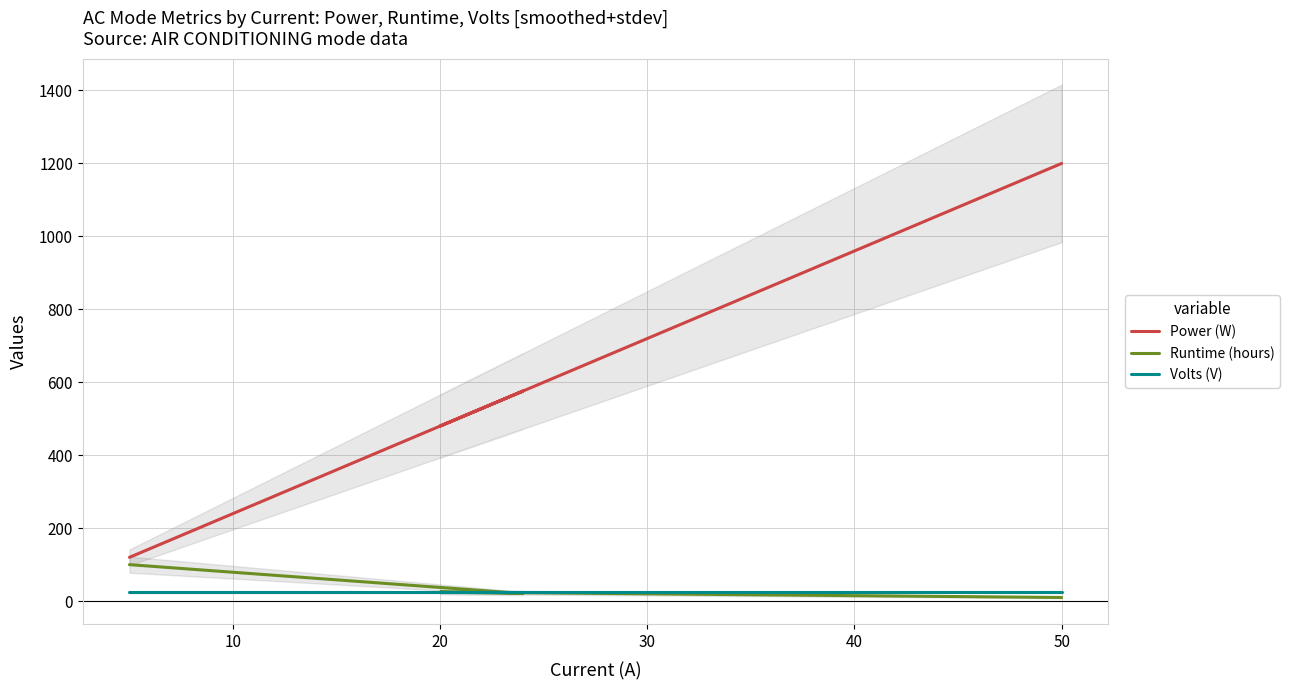

True or false: Volts (V) and Power (W) intersect in this chart.

False